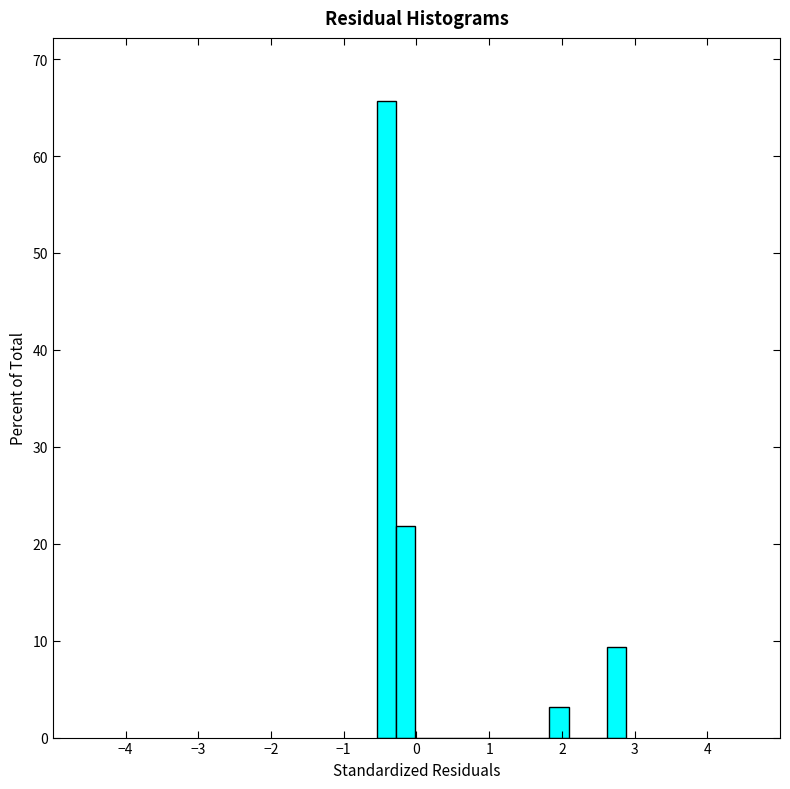

Around what value on the x-axis is the tallest bar? Give the approximate position of its centre, as read against the axis.

-0.4